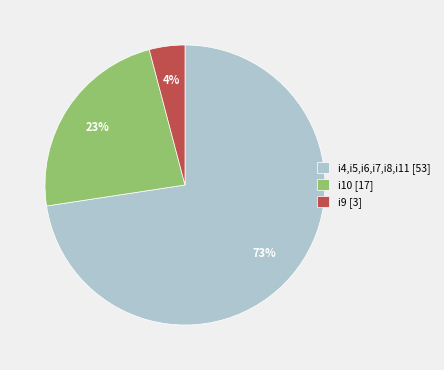

To the nearest percent, what portion does i4,i5,i6,i7,i8,i11 [53] represent?

73%